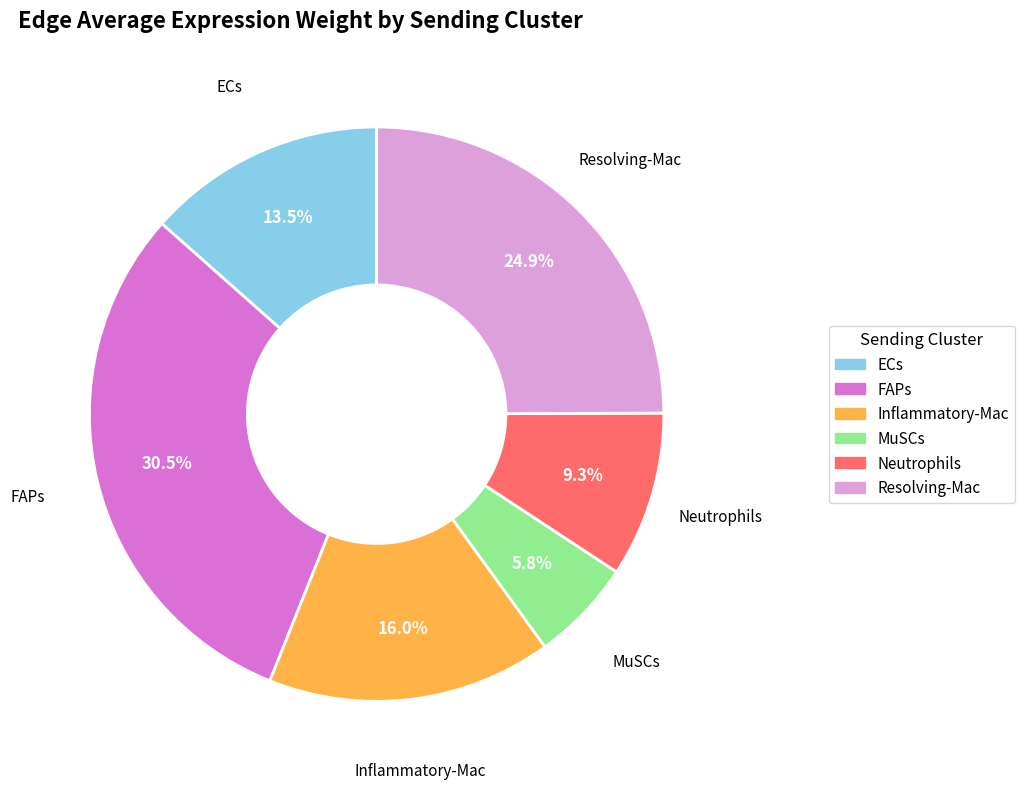

The Resolving-Mac slice represents 25% of the pie. True or false?

True